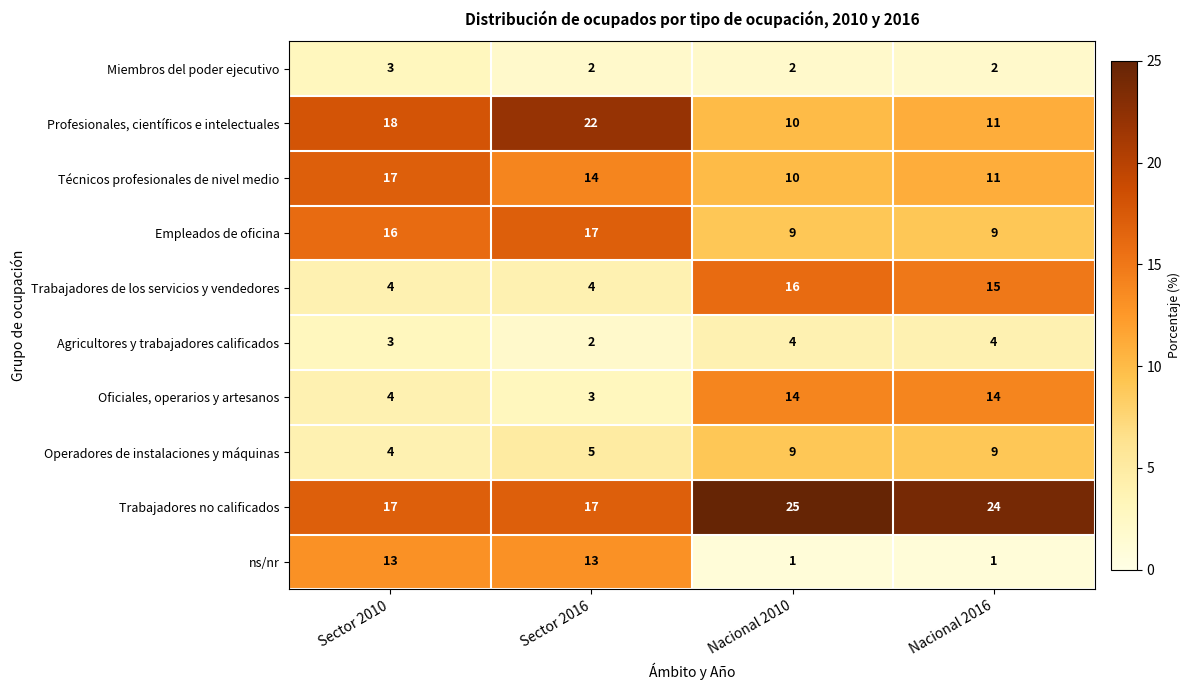

What is the sum of the Operadores de instalaciones y máquinas values at Nacional 2016 and Nacional 2010?

18